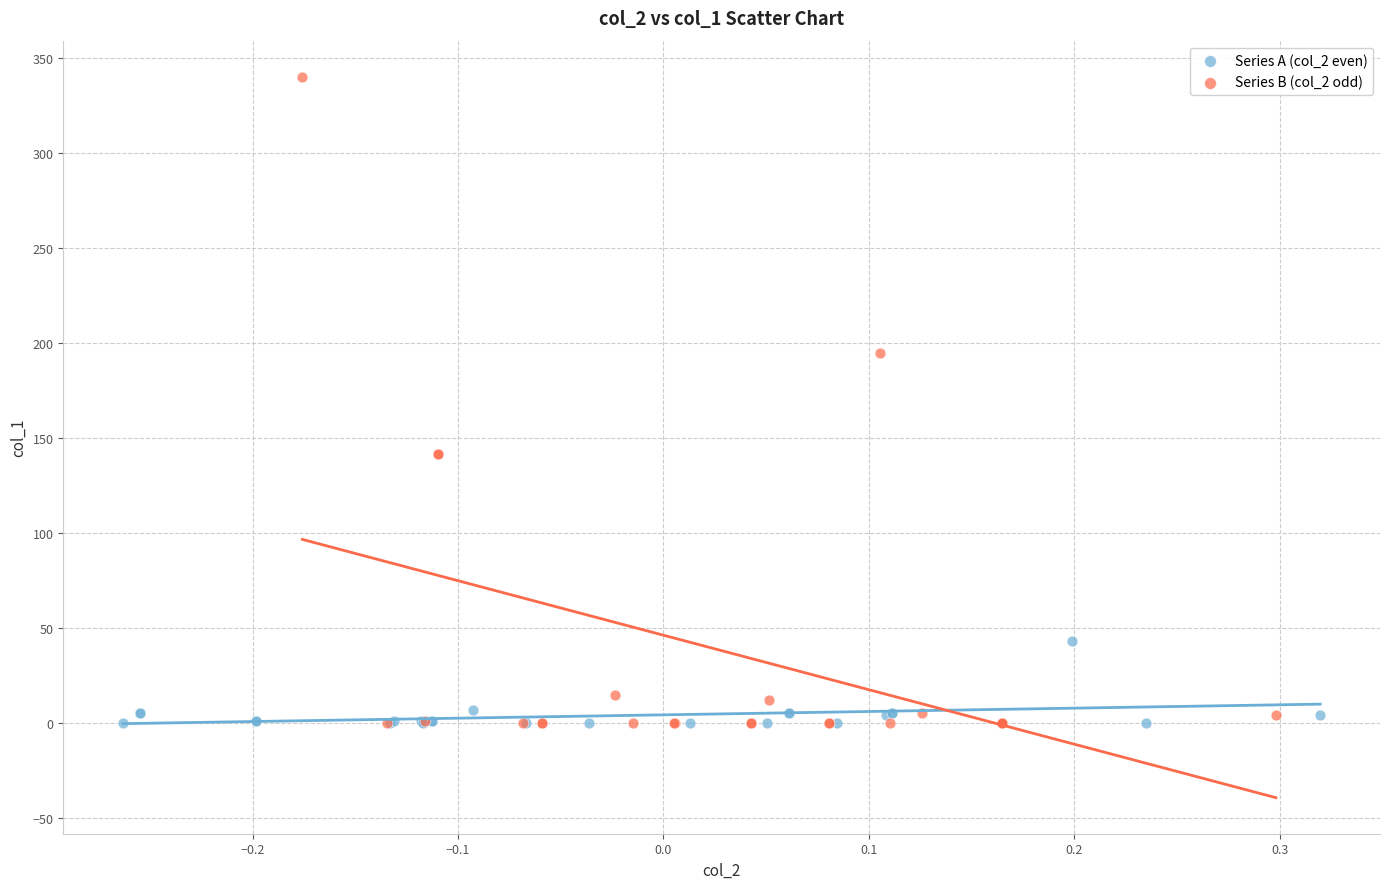

Which series has the largest Y range (max minus min)?

Series B (col_2 odd)